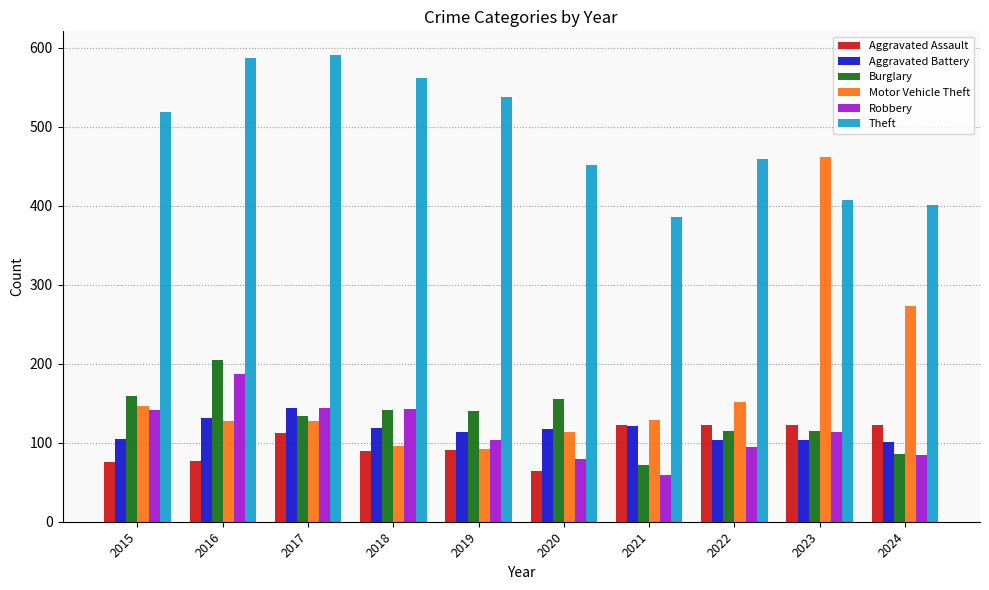

Which series changed the most between 2019 and 2020?

Theft